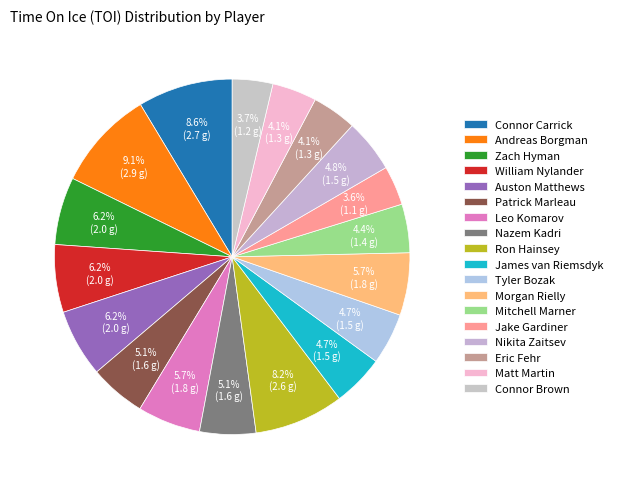

How many segments does this pie chart have?

18